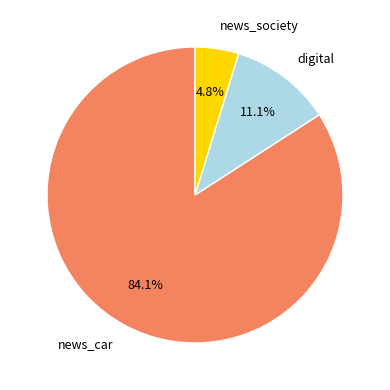

To the nearest percent, what is the average slice percentage?

33%